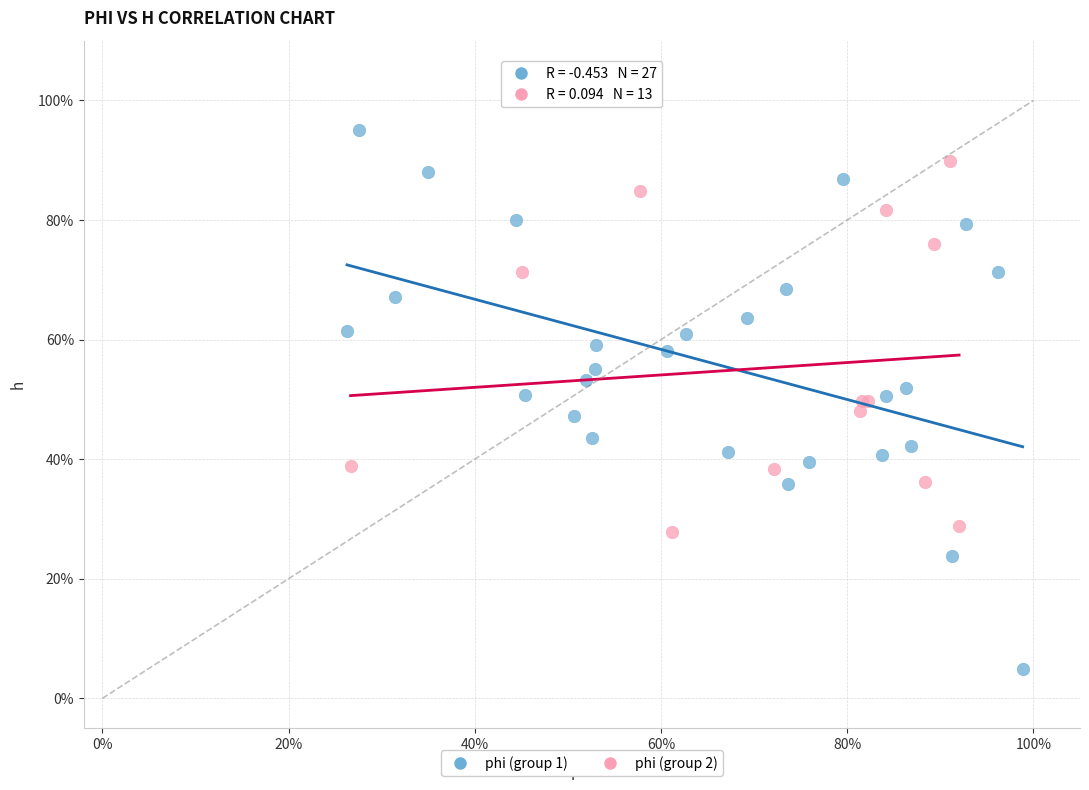

Which series has the largest Y range (max minus min)?

phi (group 1)